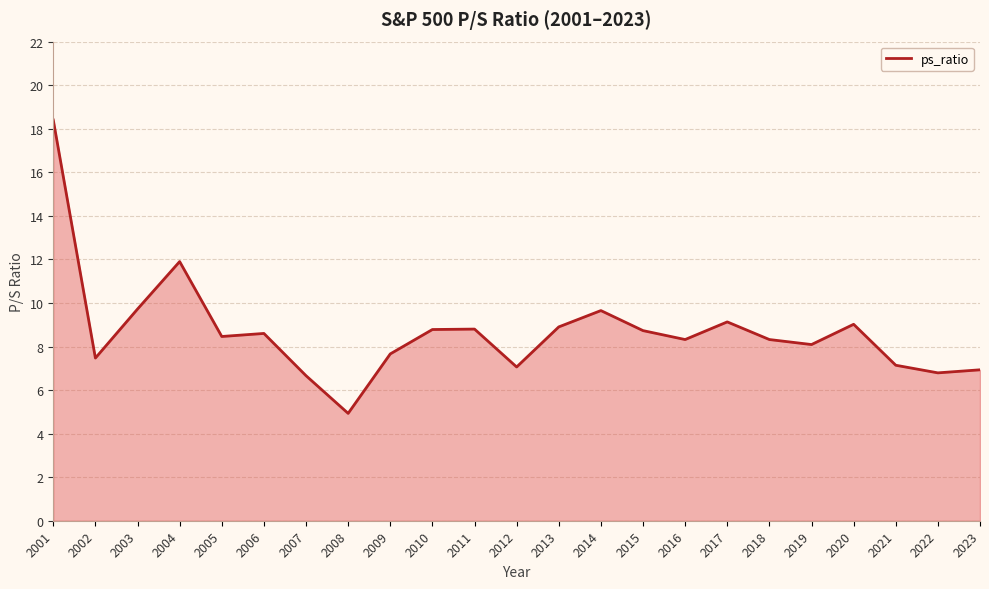

Which category has the lowest value across all series?

2008